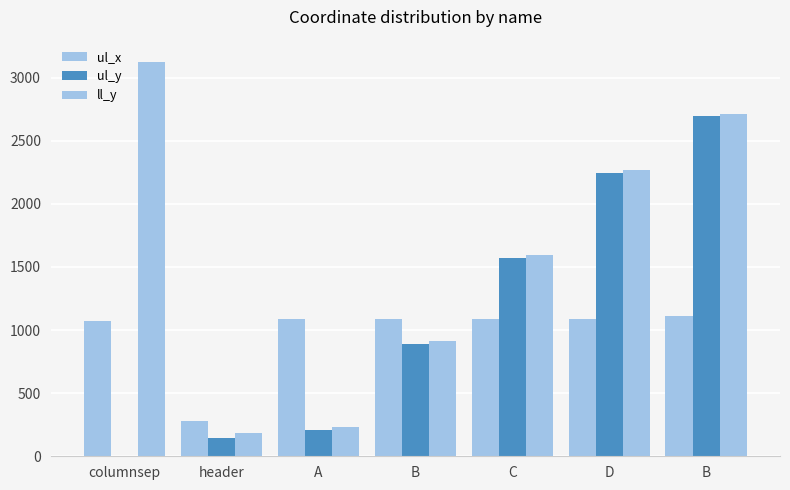

What is the label of the 6th bar from the right?

header